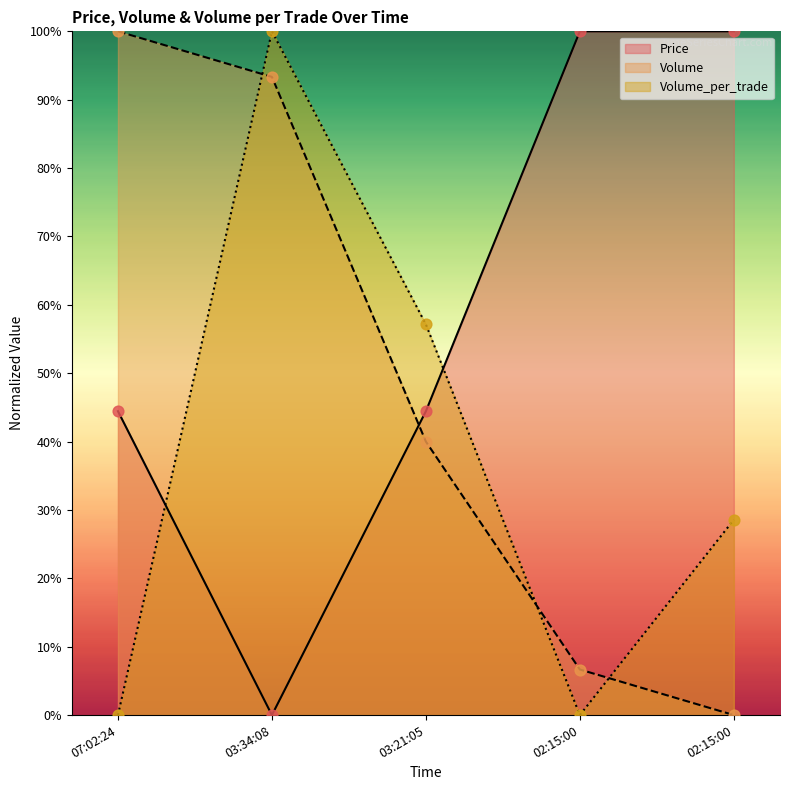

At how many categories does at least one series exceed 80?

4